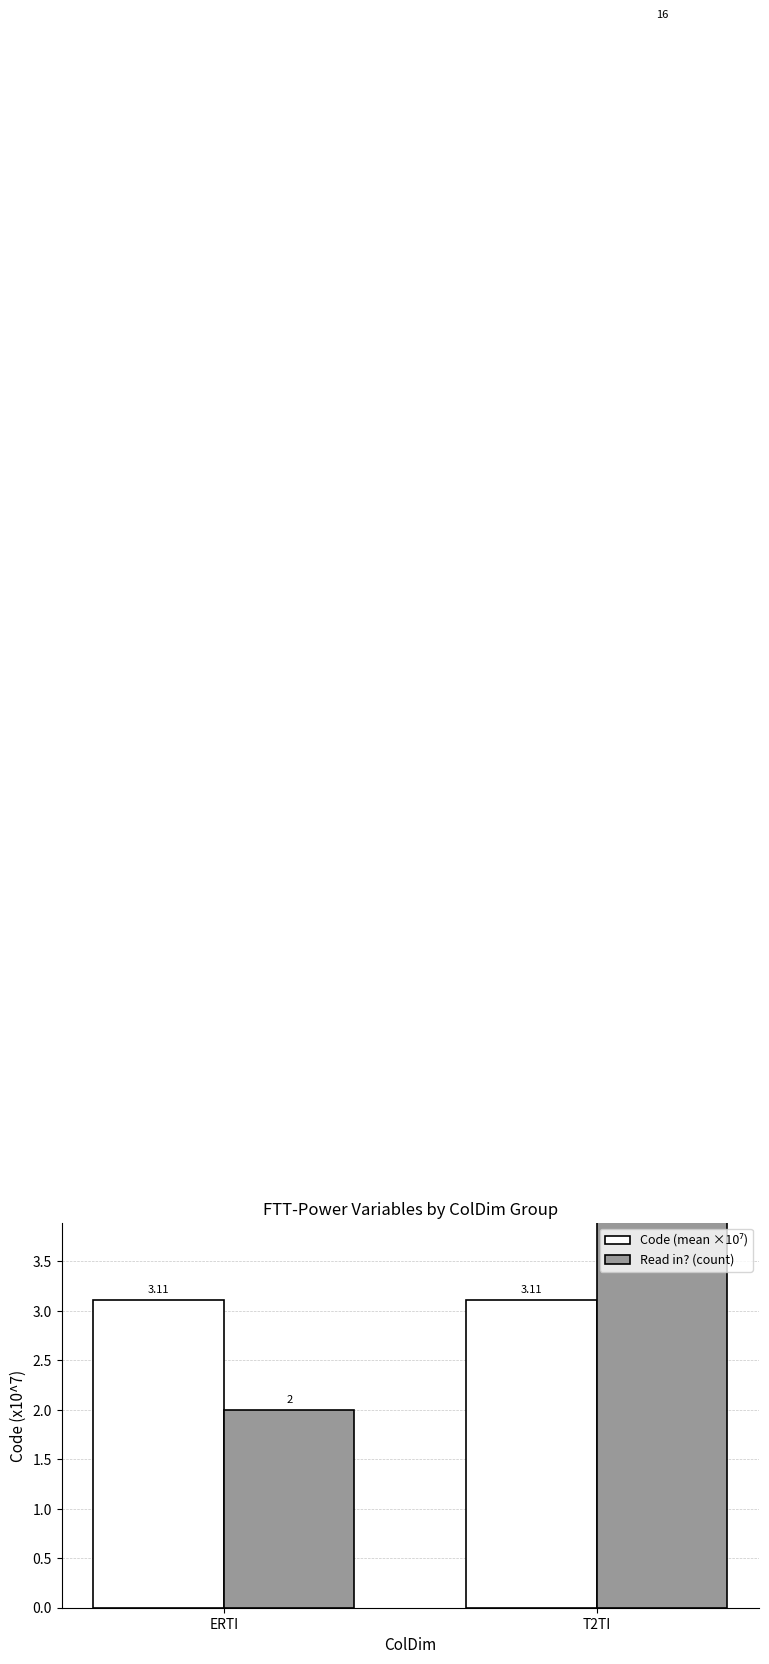

What is the label of the 2nd bar from the left?

T2TI